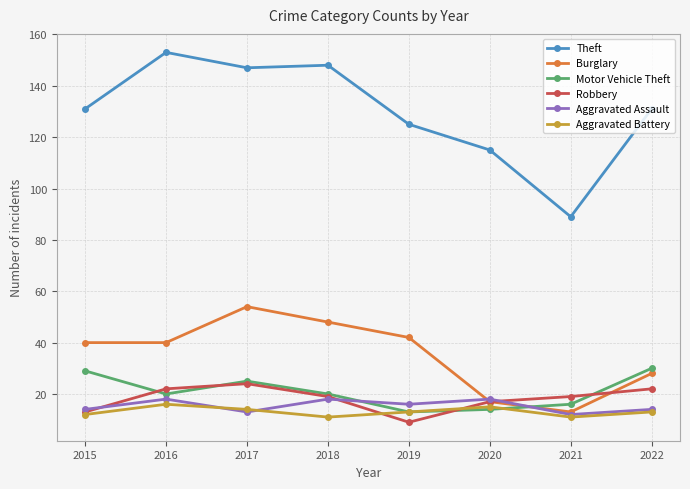

True or false: Burglary and Aggravated Battery cross at least once.

False